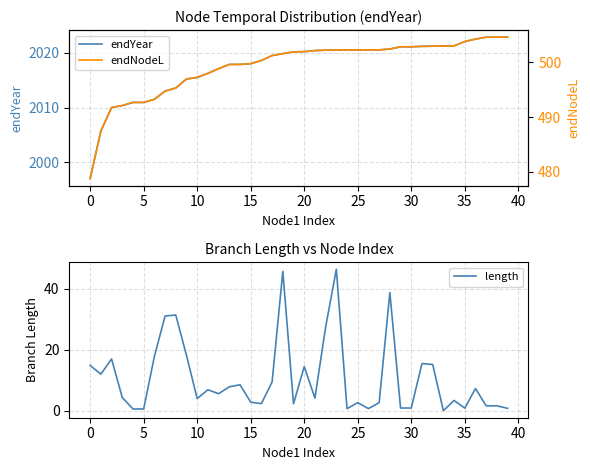

True or false: endYear has a value of 1997.0 at 0.

True